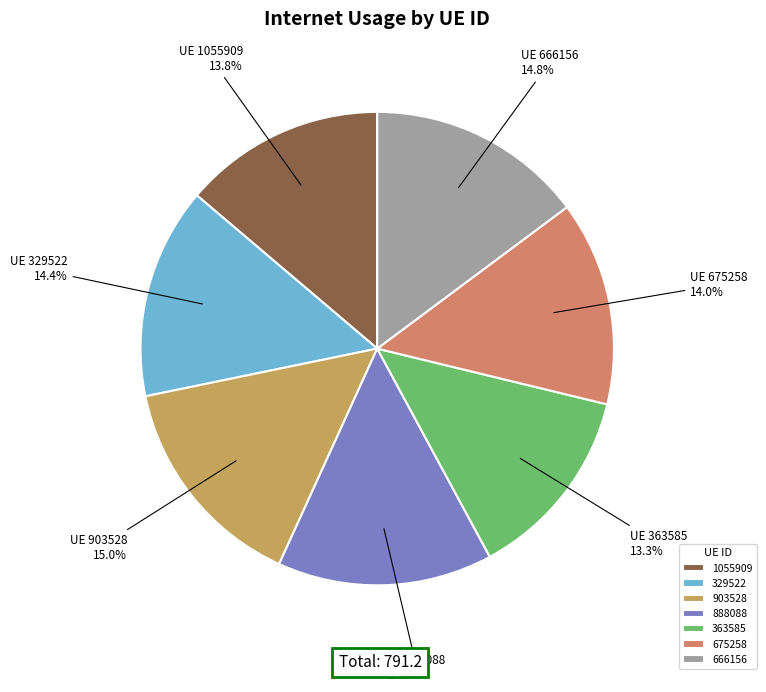

Does any single category account for the majority?

No